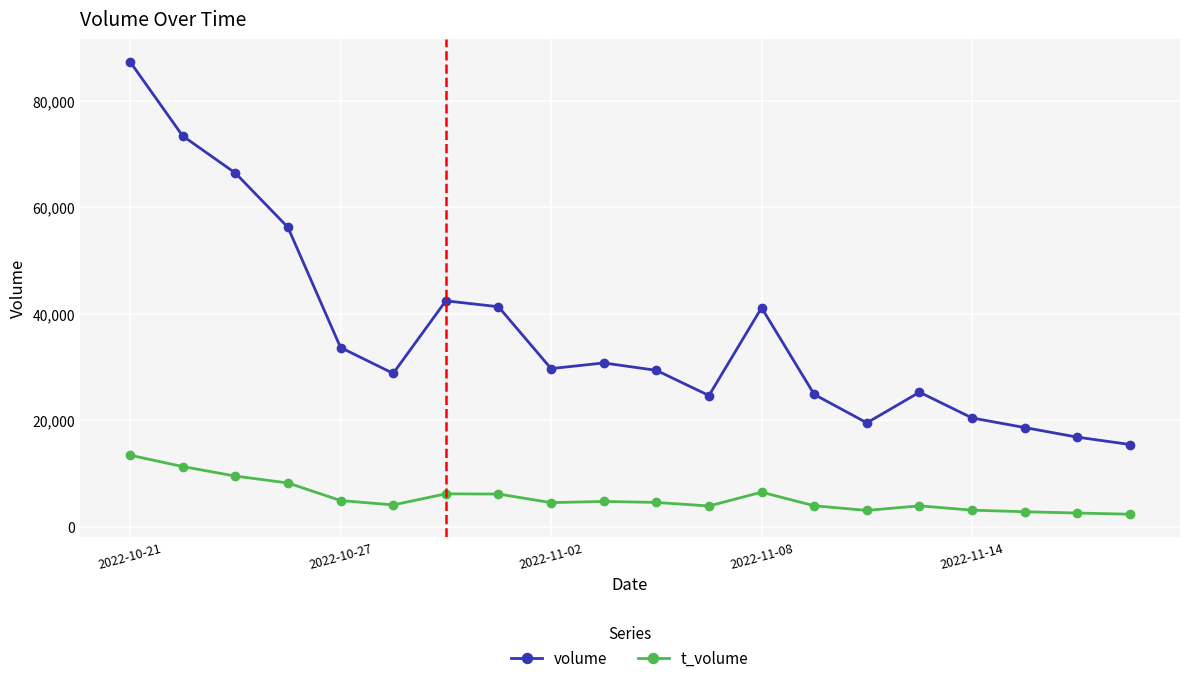

Rank the series by their average value, from highest to lowest.

volume, t_volume